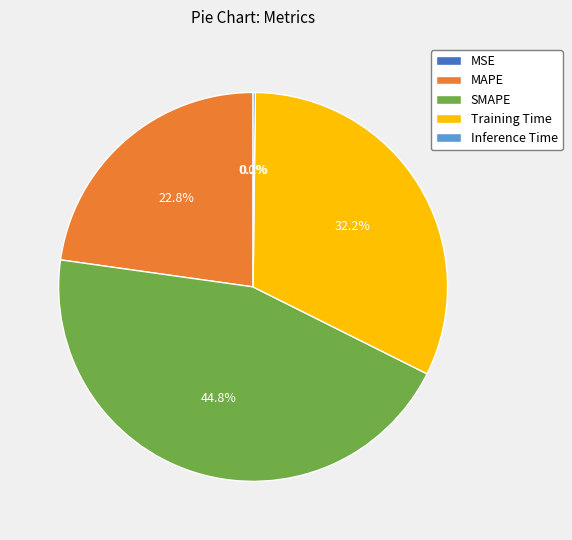

Which slice is the largest?

SMAPE